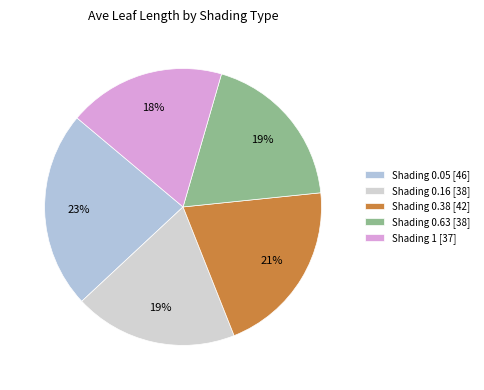

What is the smallest slice in the pie chart?

Shading 1 [37]